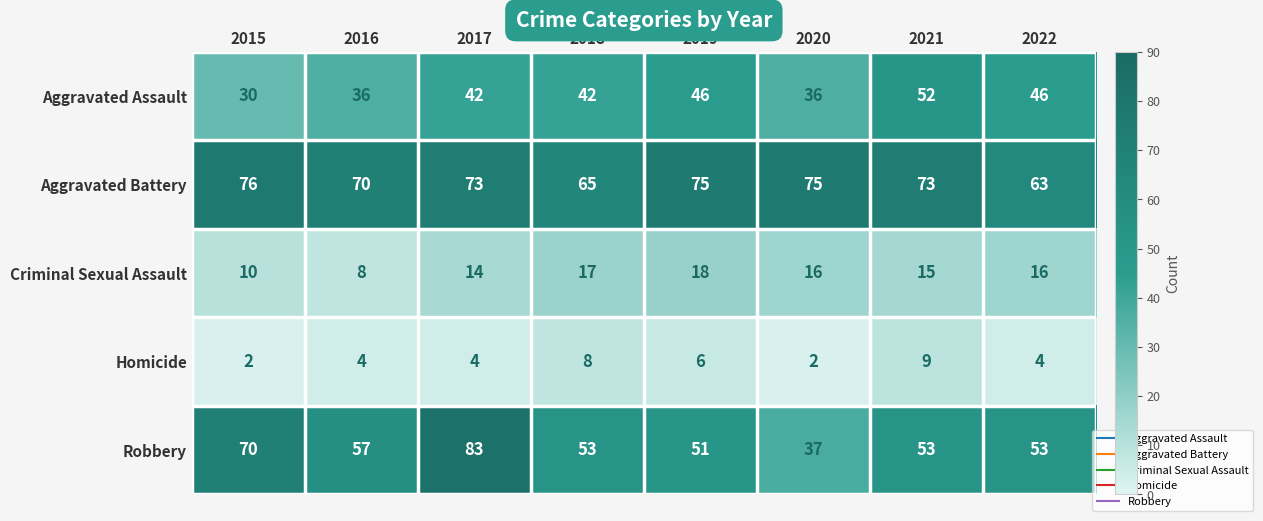

What is the minimum value shown in the chart?

2